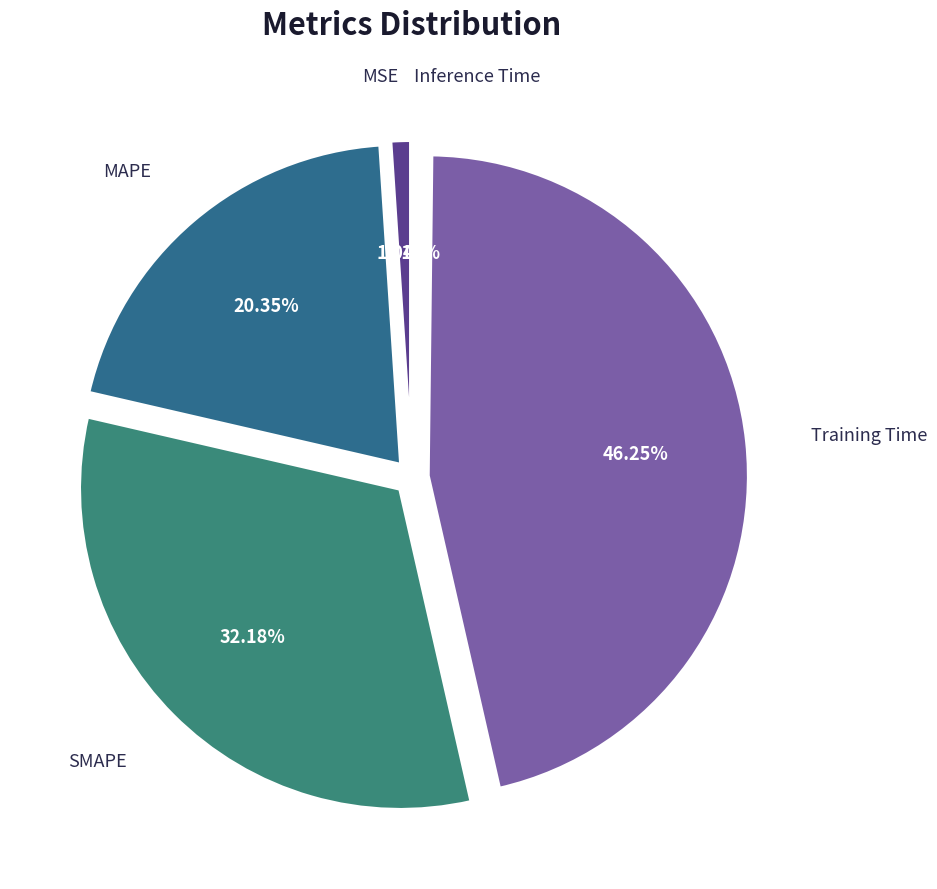

Combined, what portion of the pie is Training Time and SMAPE?

78.4%